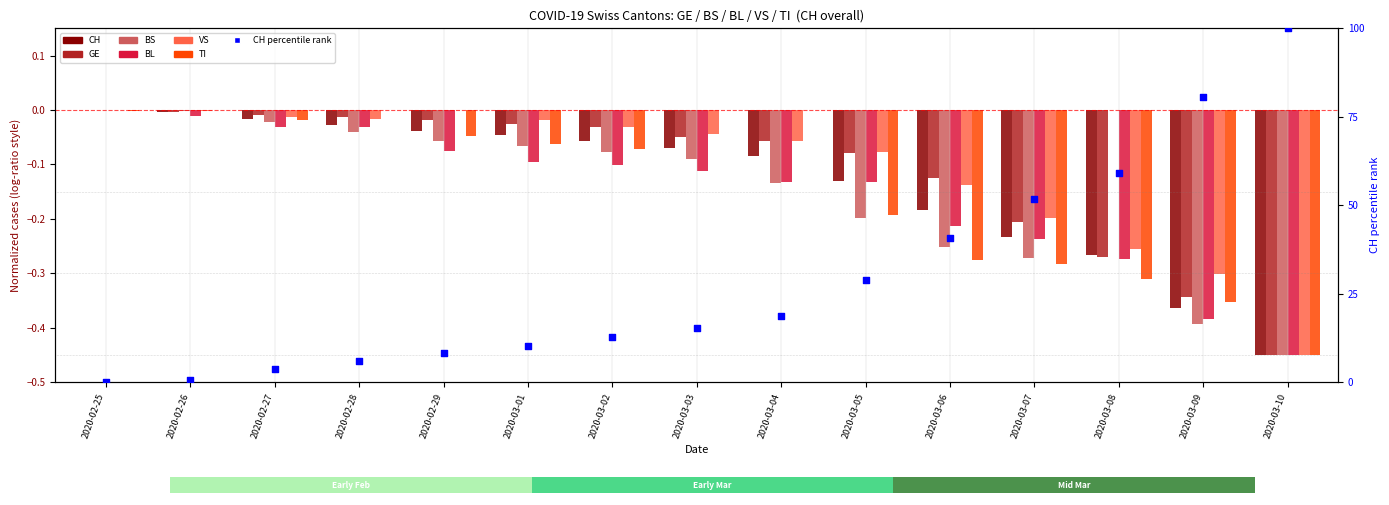

Which series has the largest total across all categories?

CH